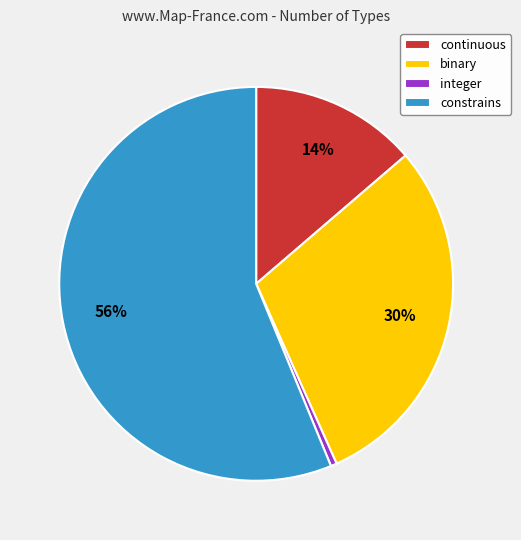

Rank the categories by value from lowest to highest.

integer, continuous, binary, constrains